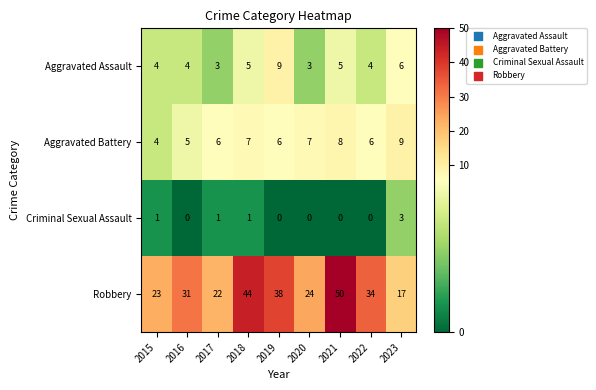

What is the total value across all series at 2017?

32